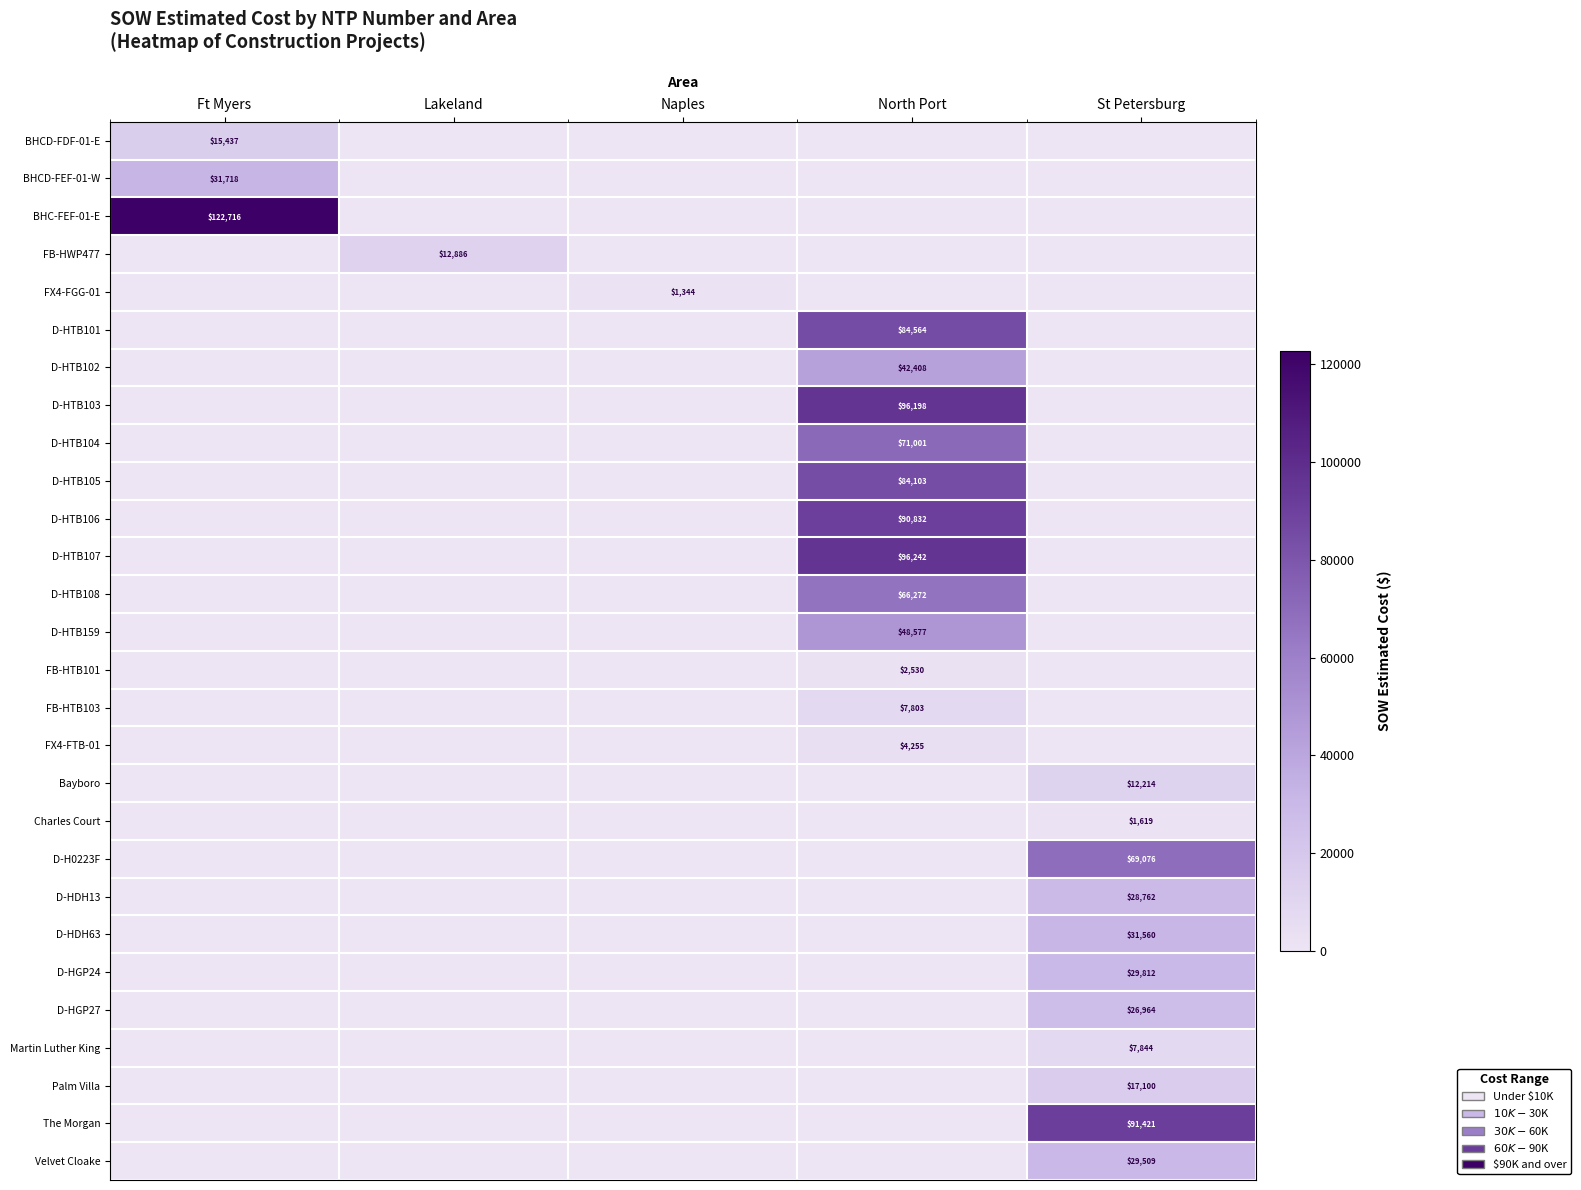

The value of FX4-FGG-01 at Naples is 1982. True or false?

False